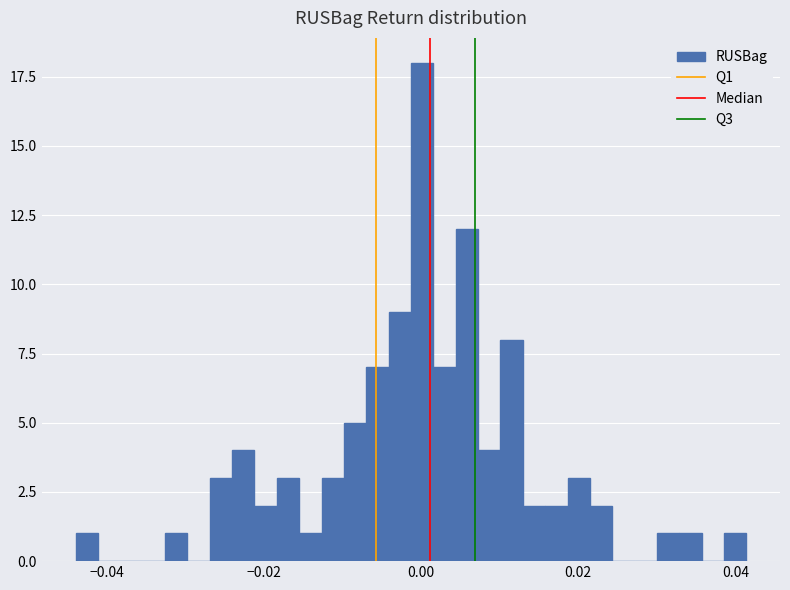

Read against the x-axis, roughly where is the centre of the tallest bar?

0.000